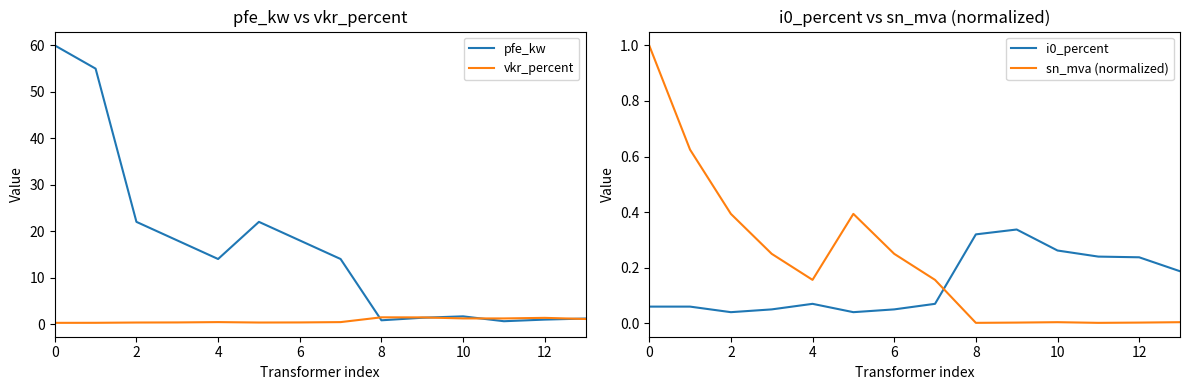

Is it true that sn_mva (normalized) equals 0.1 at 4?

False